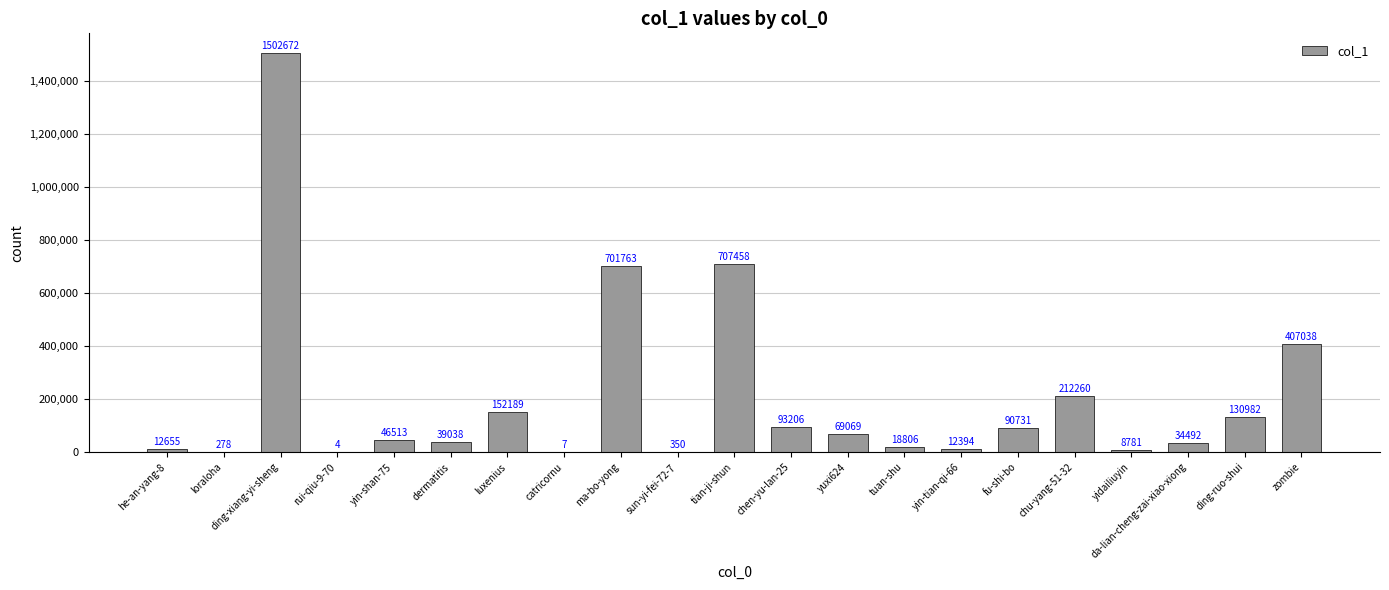

What is the difference between the values at ma-bo-yong and yidailiuyin?

692982